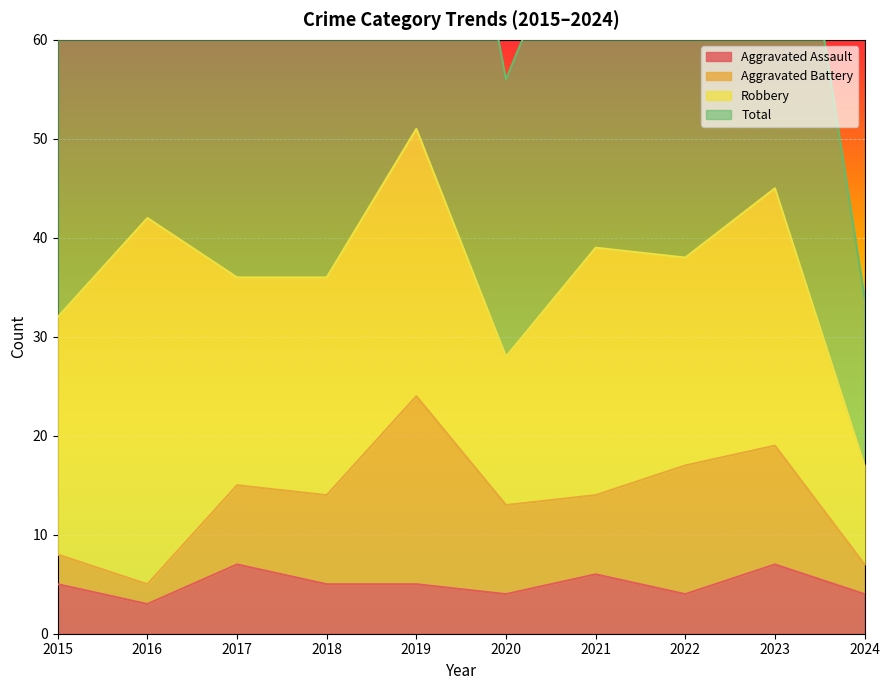

Where does the Aggravated Assault series first go above 5?

2017